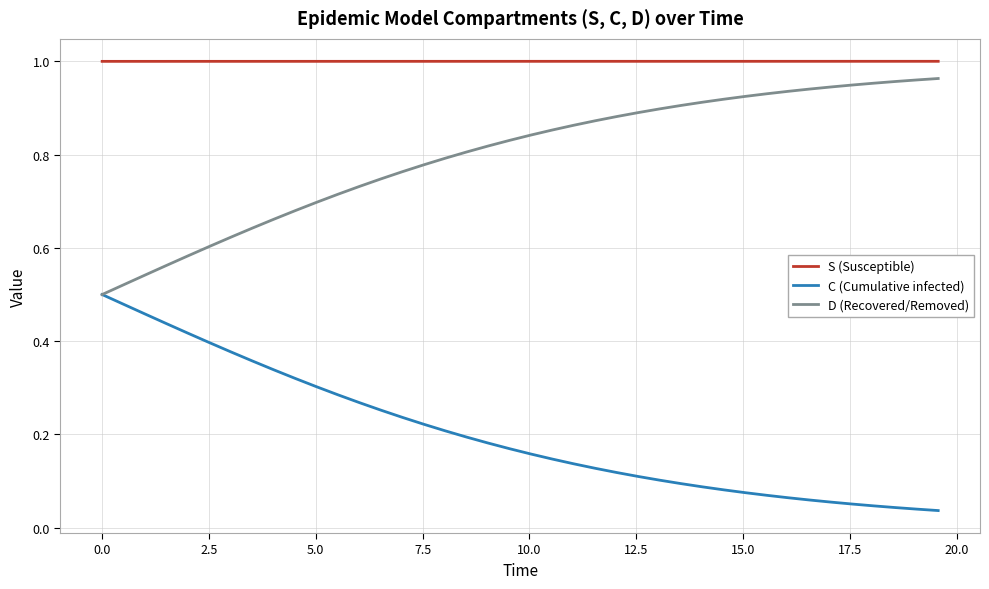

True or false: C (Cumulative infected) and S (Susceptible) cross at least once.

False